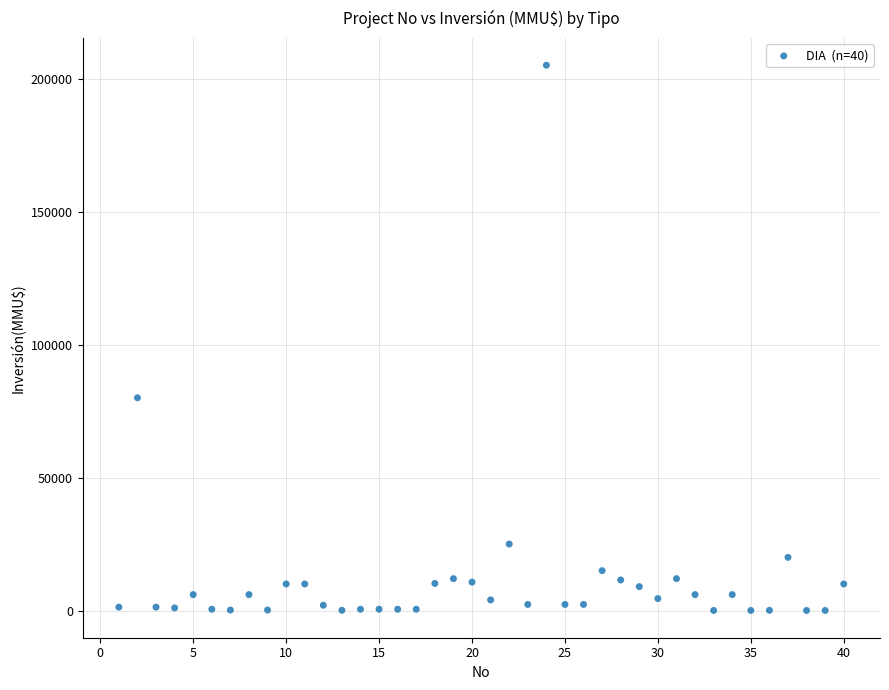

What Y value in the scatter plot is closest to 102518?

80000